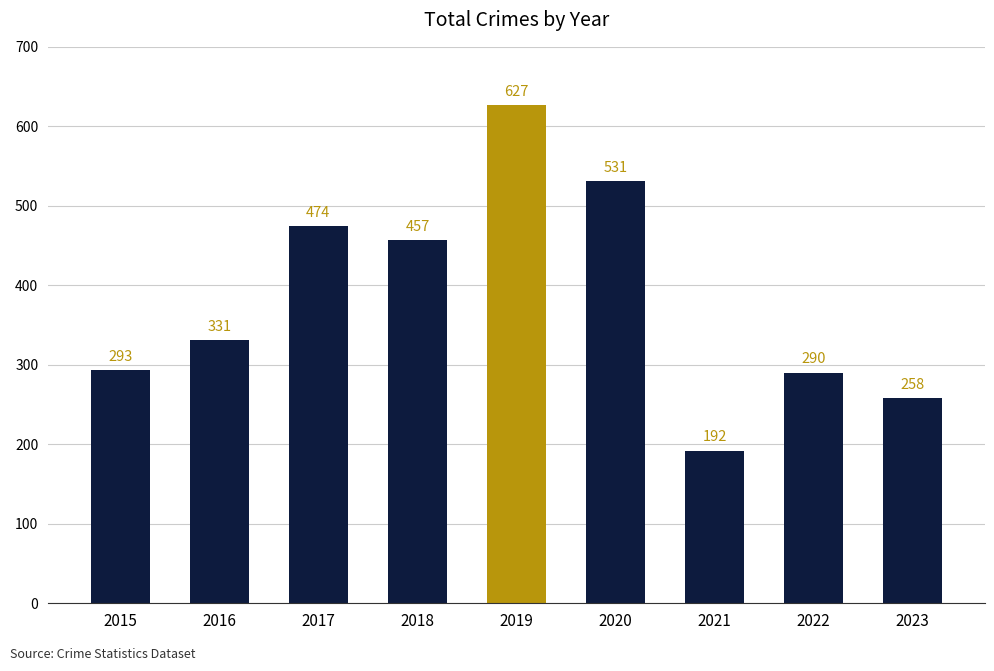

Is it true that the value at 2022 is 400?

False